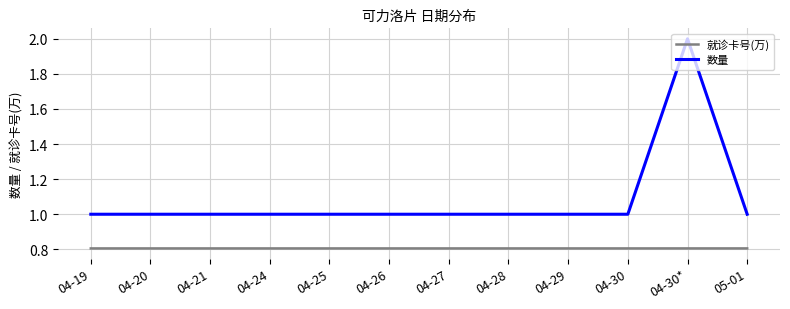

The value of 就诊卡号(万) at 04-26 is 0.8. True or false?

True